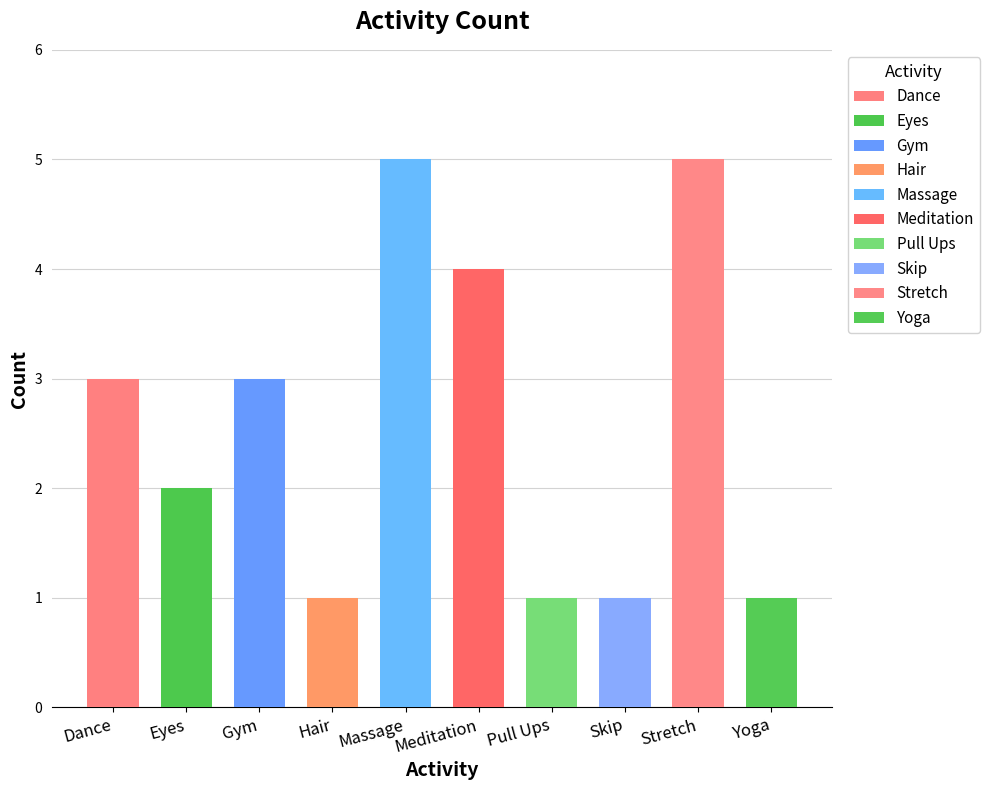

What is the ratio of the value at Hair to the value at Yoga?

1.0